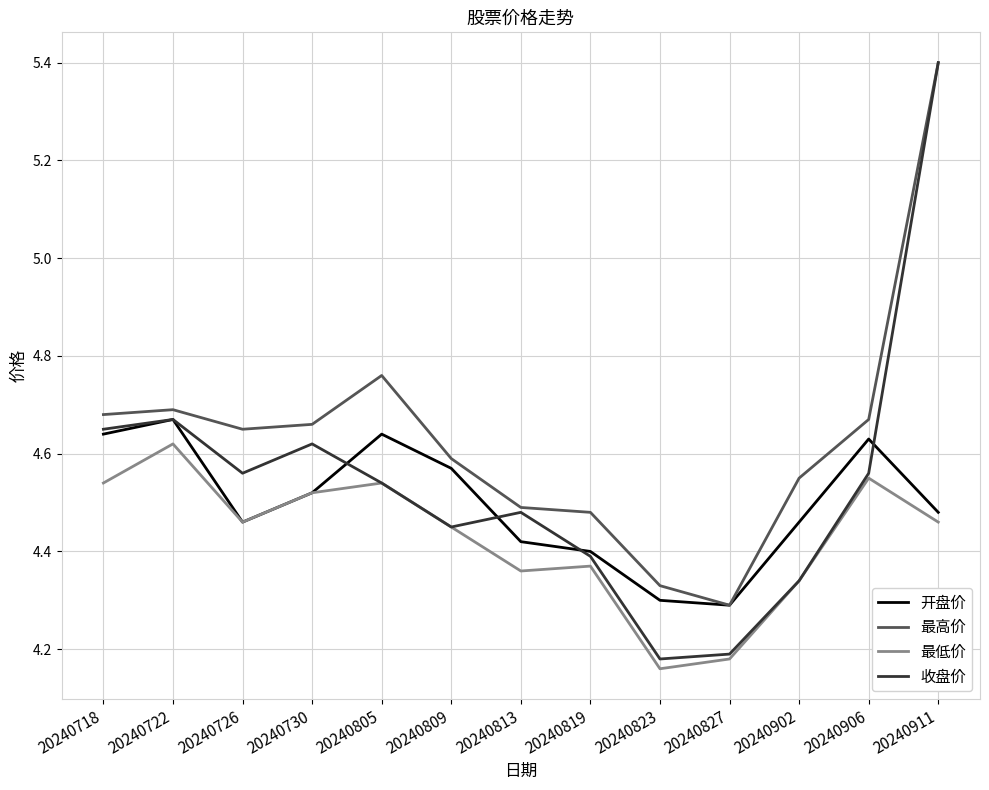

What is the total value across all series at 20240819?

17.6